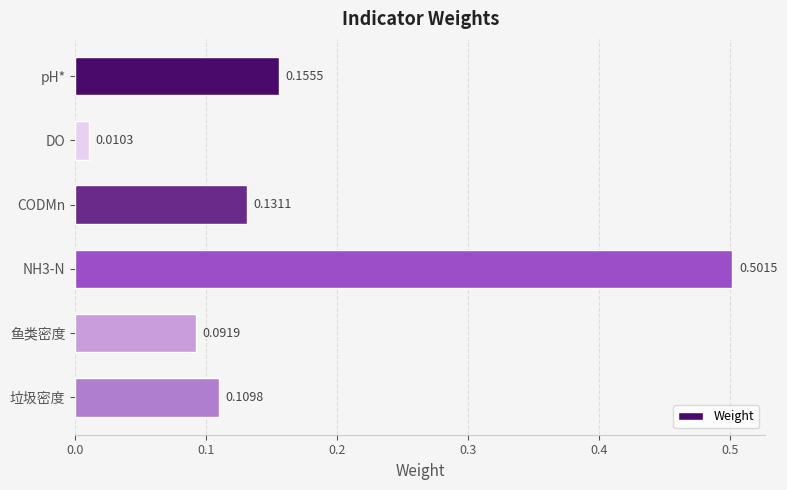

At which label is the value closest to 0?

DO